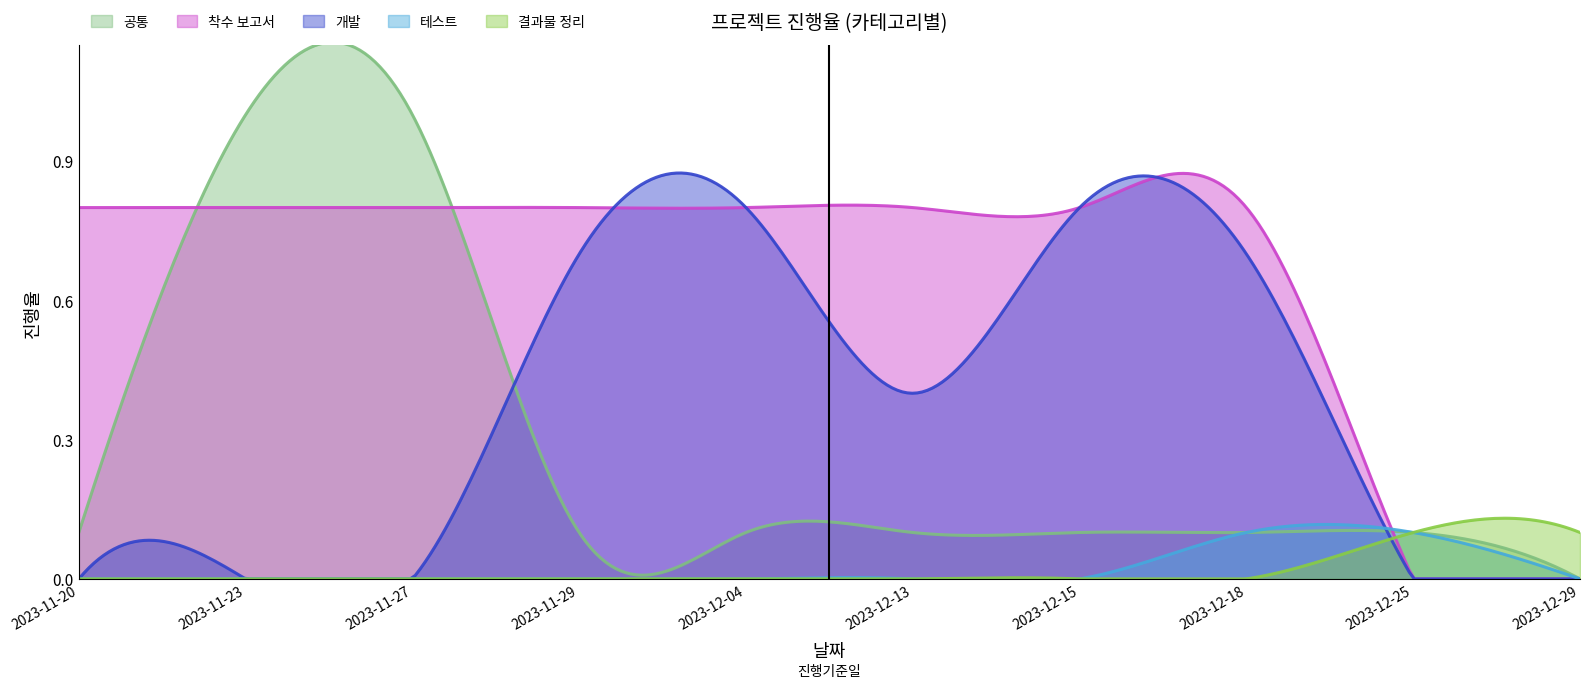

Does the chart have visible grid lines?

No